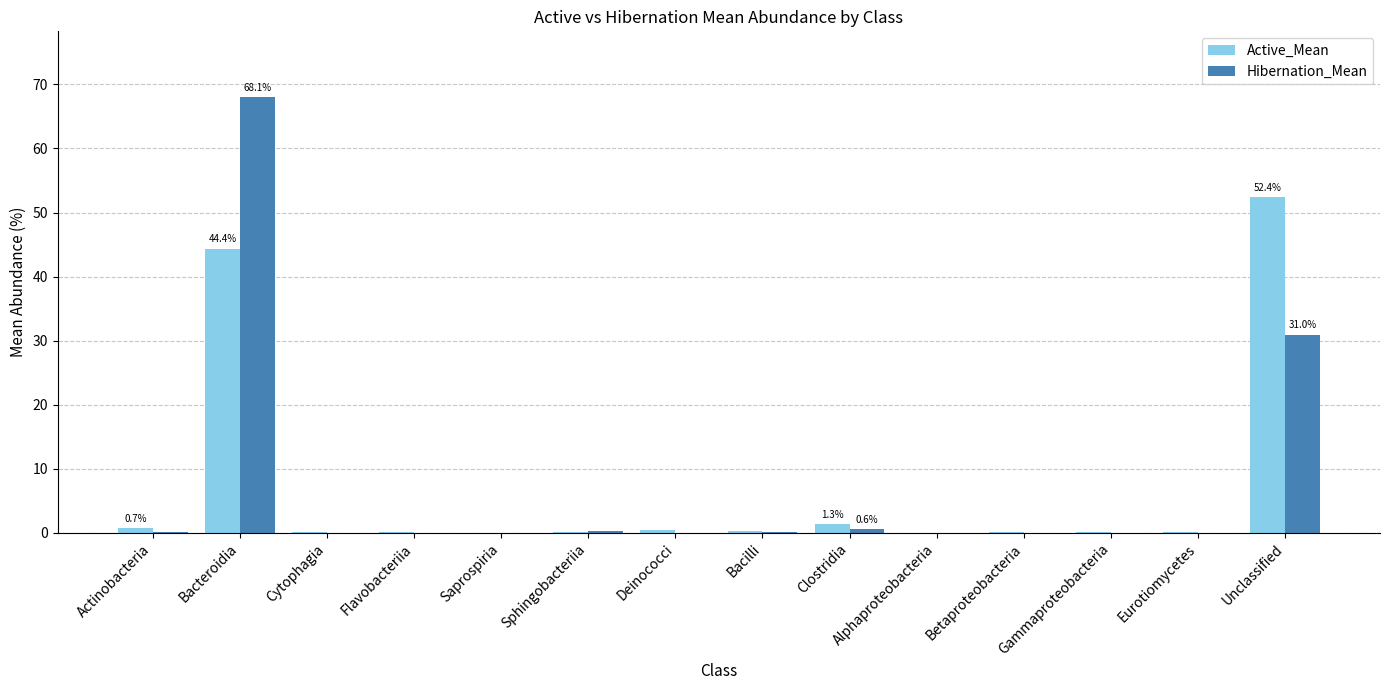

Which series changed the most between Deinococci and Unclassified?

Active_Mean